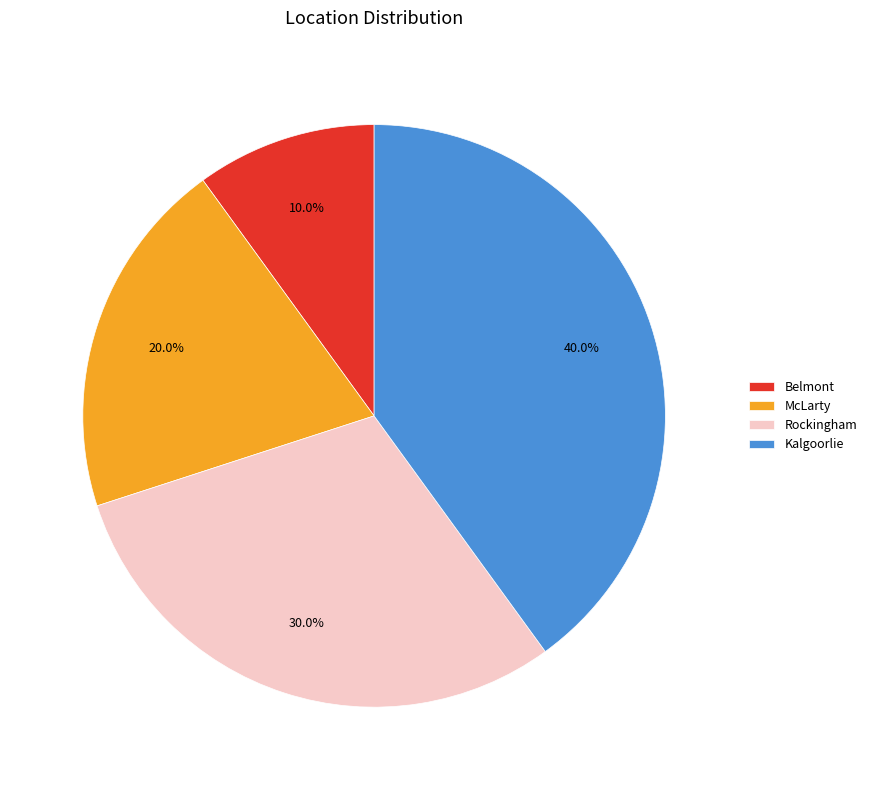

Is it true that Kalgoorlie is 40% of the pie?

True